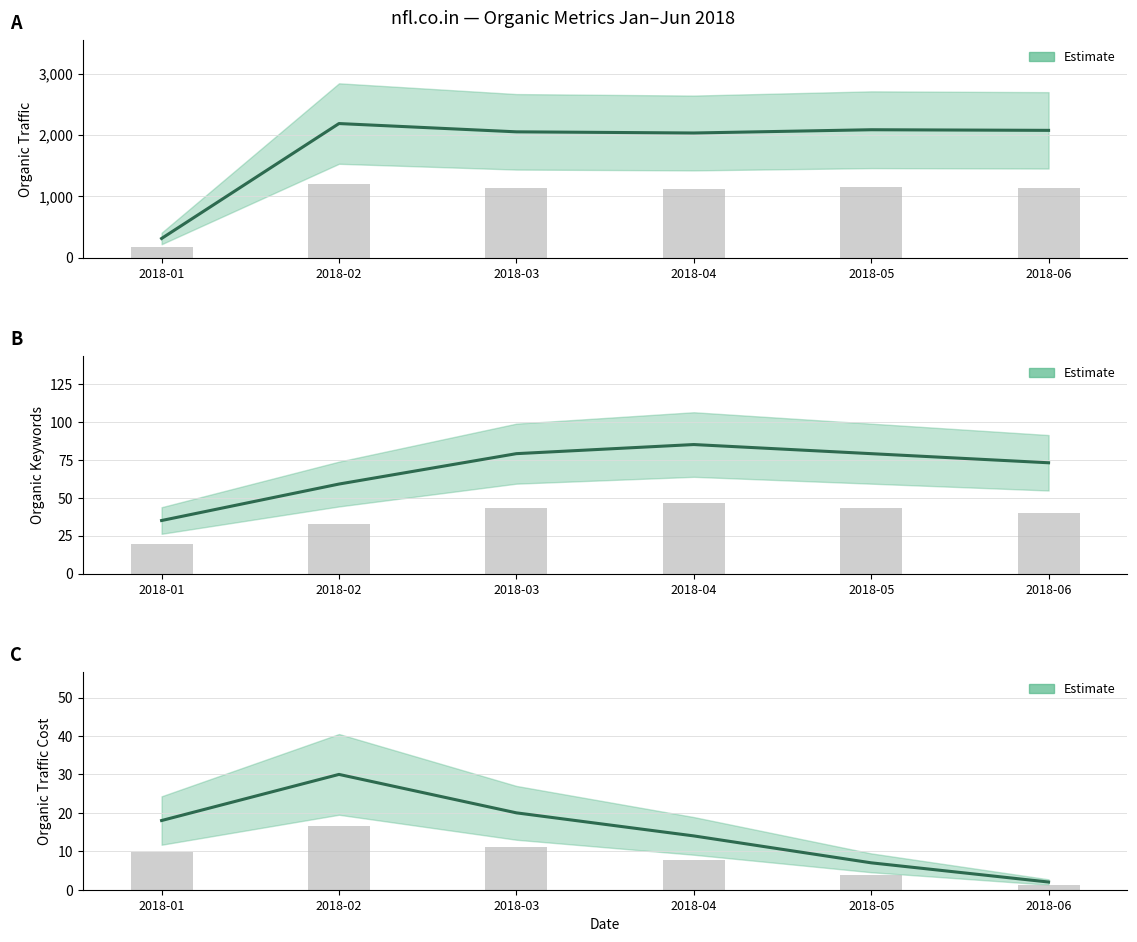

Reading right to left, what are all the values shown in this chart?

Organic Traffic: 2076	2086	2033	2052	2187	313
Organic Keywords: 73	79	85	79	59	35
Organic Traffic Cost: 2	7	14	20	30	18